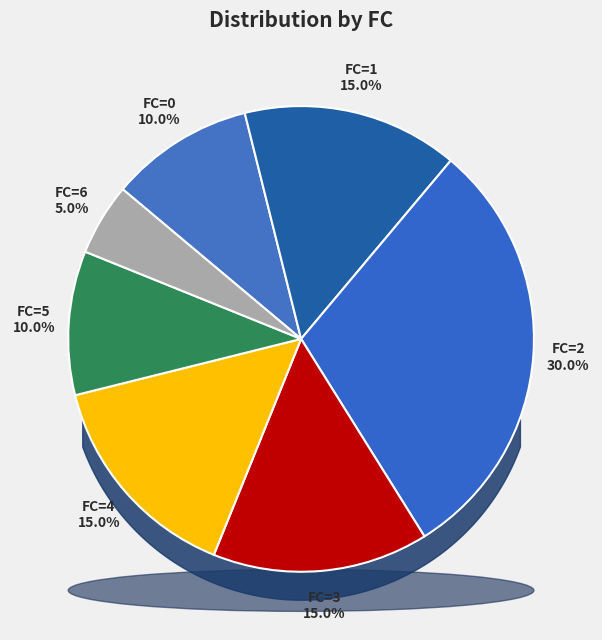

The FC=6 slice represents 5% of the pie. True or false?

True